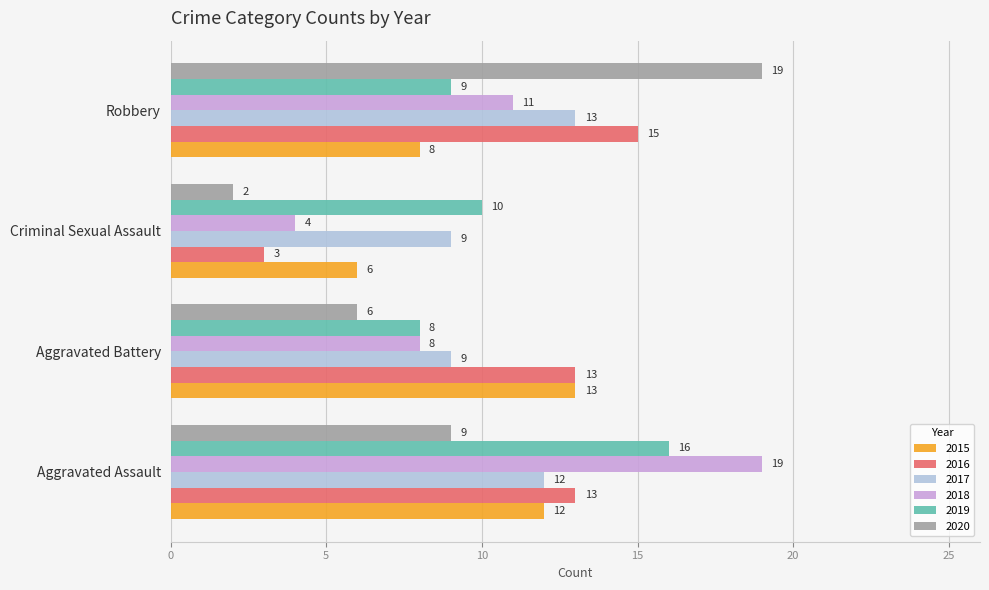

What is the minimum value shown in the chart?

2